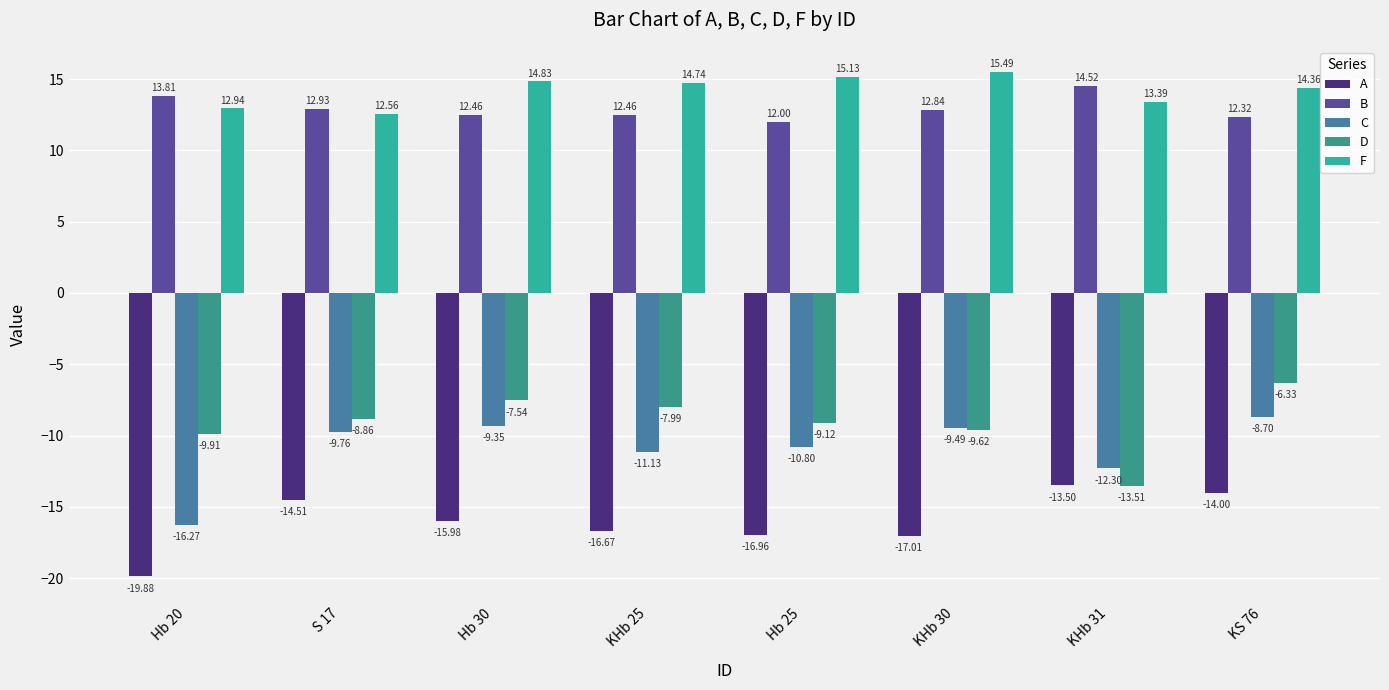

What is the label of the 2nd bar from the left?

S 17